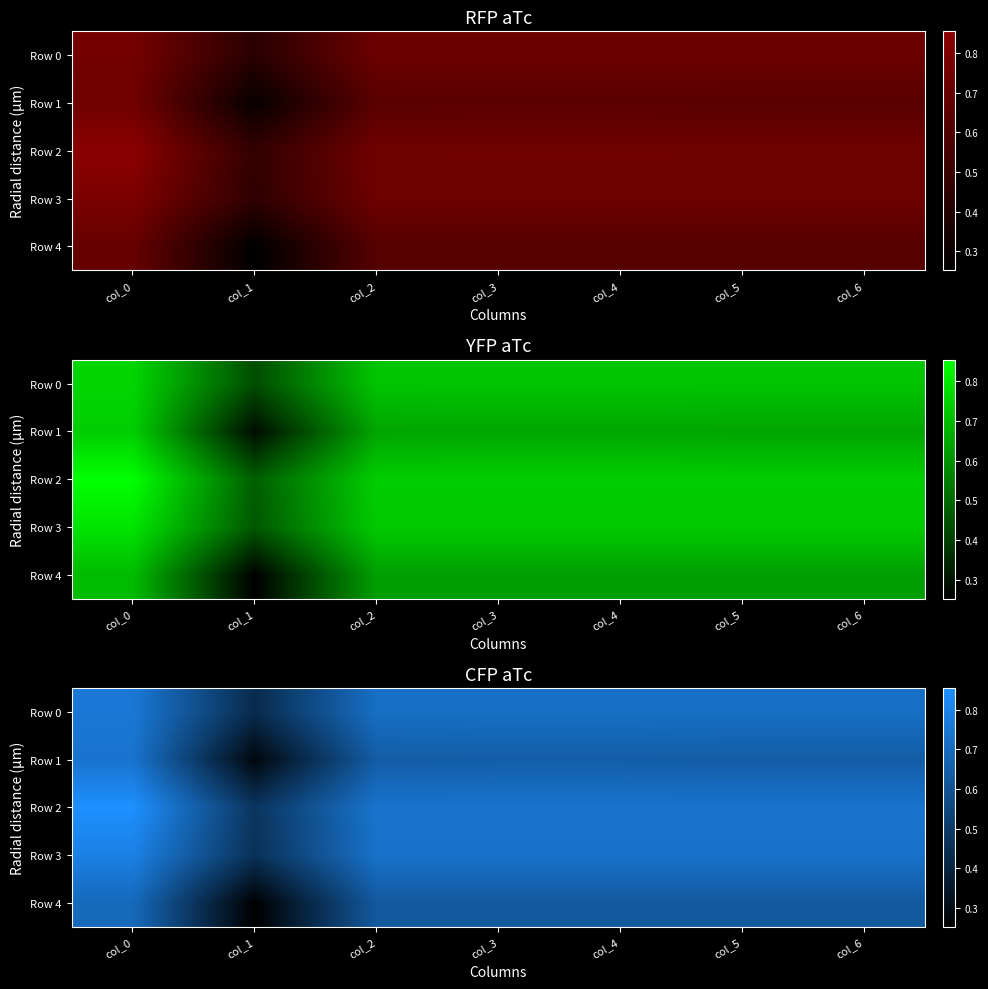

The Row 2 series shows 0.7 at col_3. True or false?

True